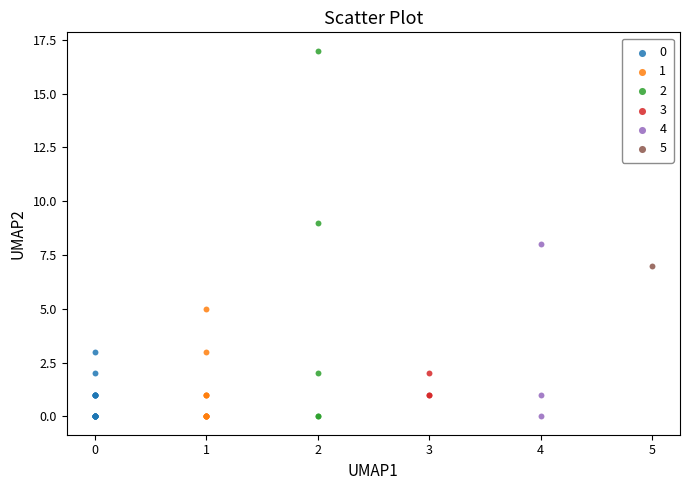

What are all the series names shown in the legend?

0, 1, 2, 3, 4, 5